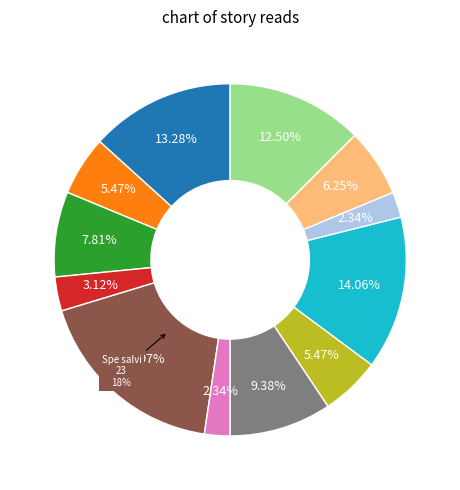

Is it true that Геном против бинома is 2% of the pie?

True